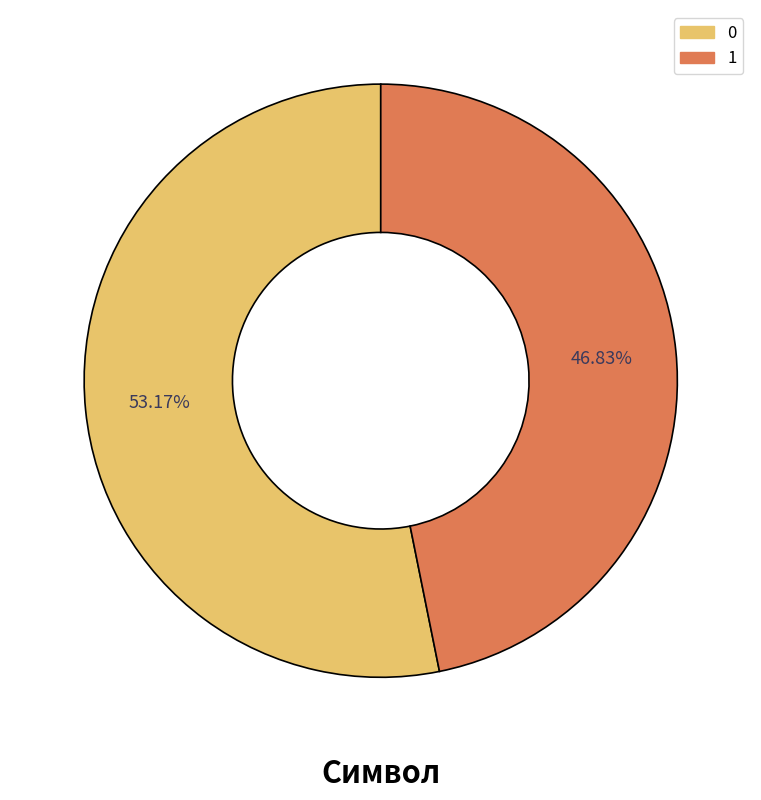

True or false: 0 accounts for 53% of the total.

True